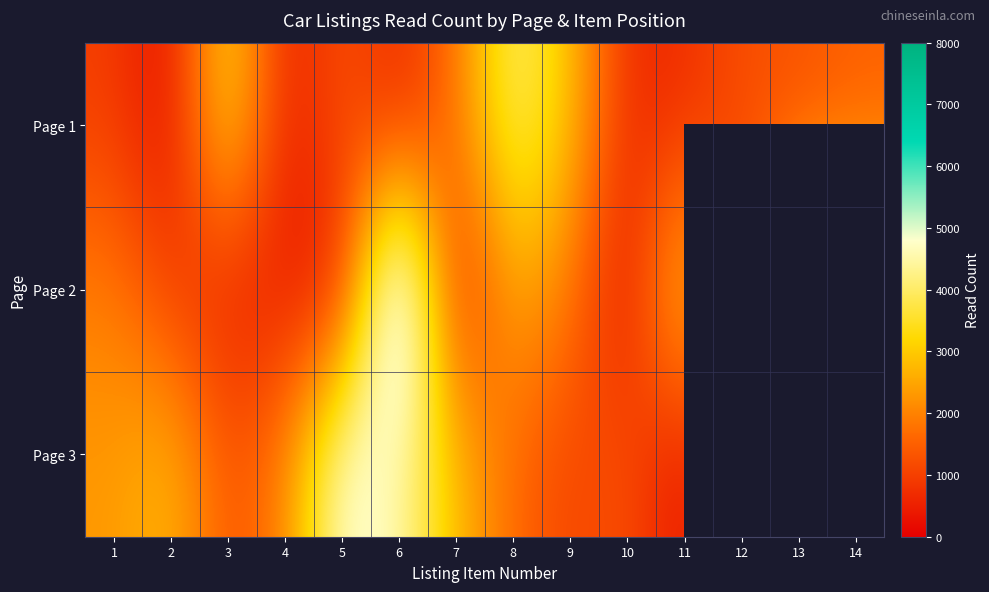

Which has a higher value, 7 or 5?

7